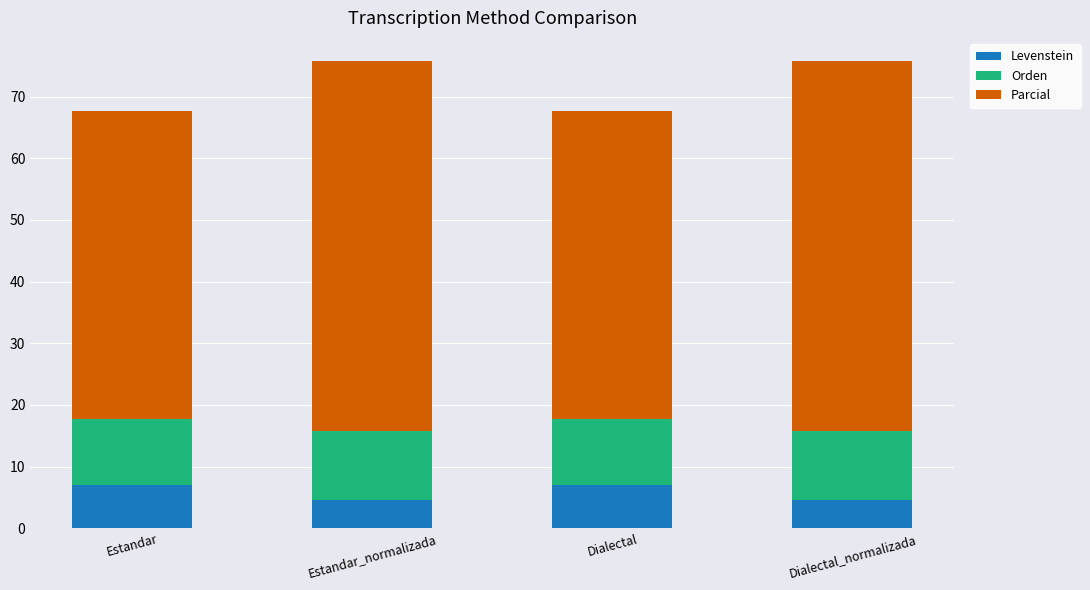

What are all the series names shown in the legend?

Levenstein, Orden, Parcial